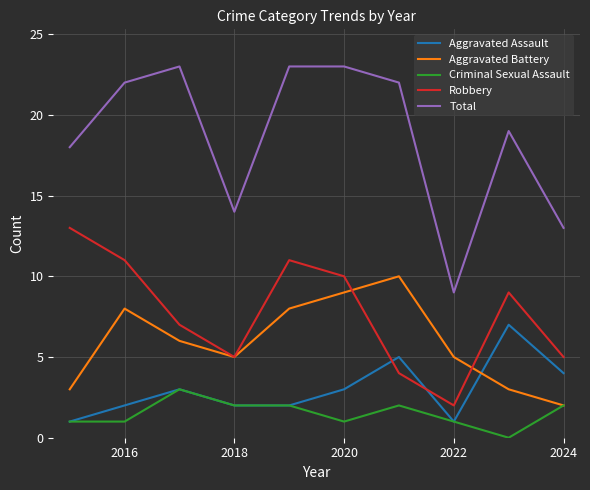

How many interior local peaks does the Aggravated Assault series have?

3